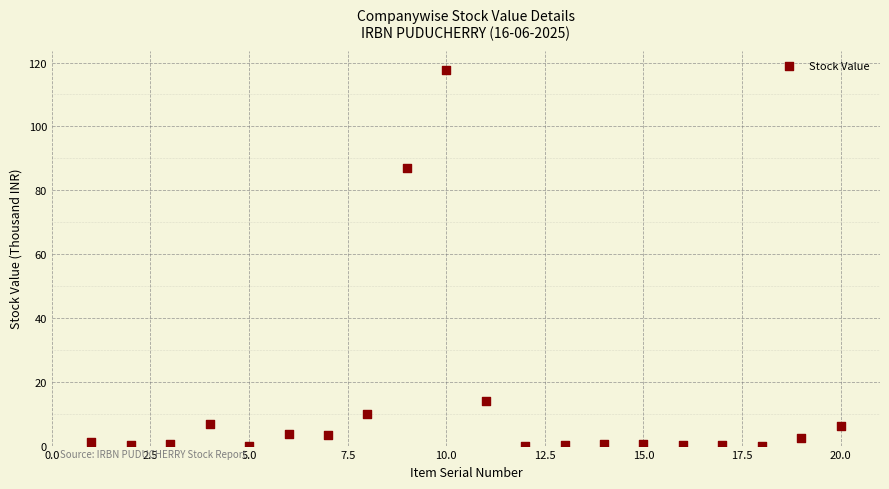

What Y value in the scatter plot is closest to 58?

87.0